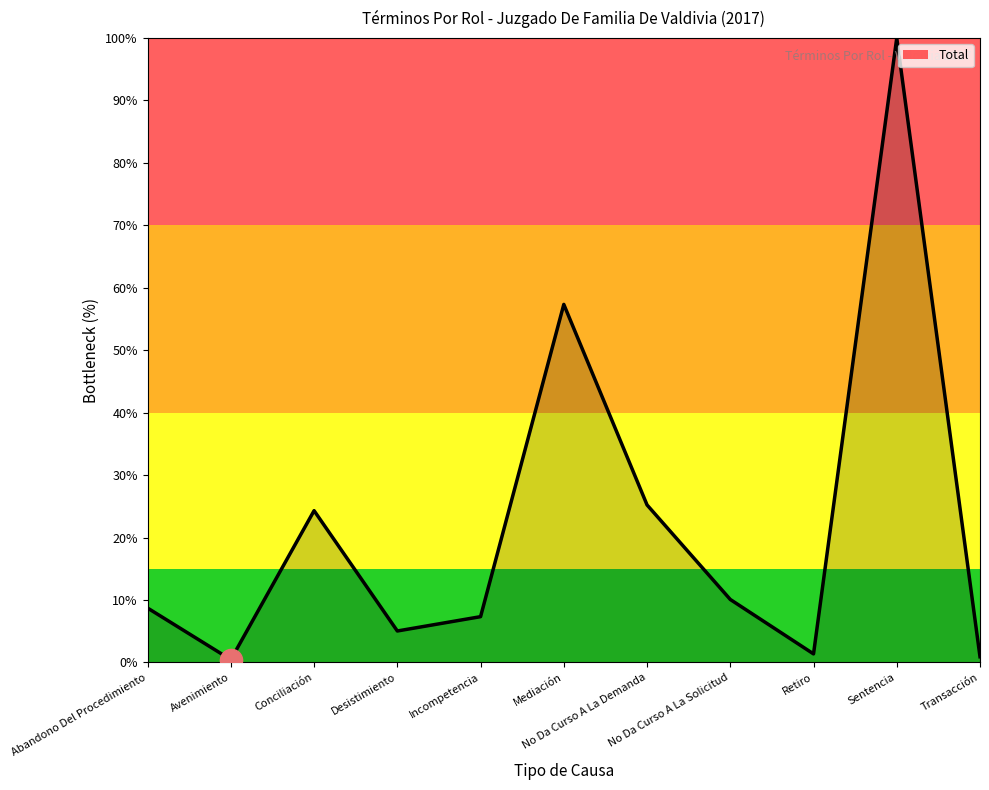

The value at Sentencia is 62.7. True or false?

False